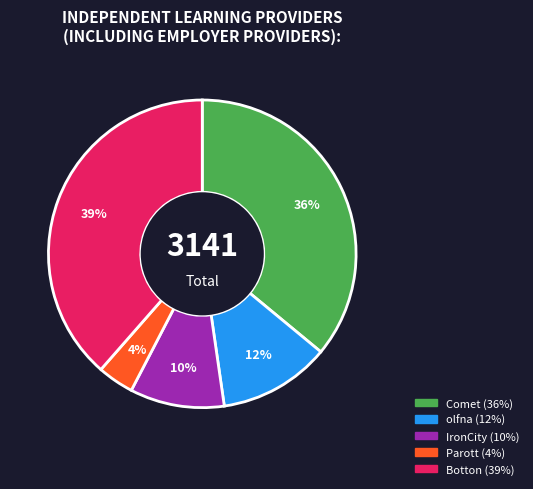

Is it true that Botton is 39% of the pie?

True